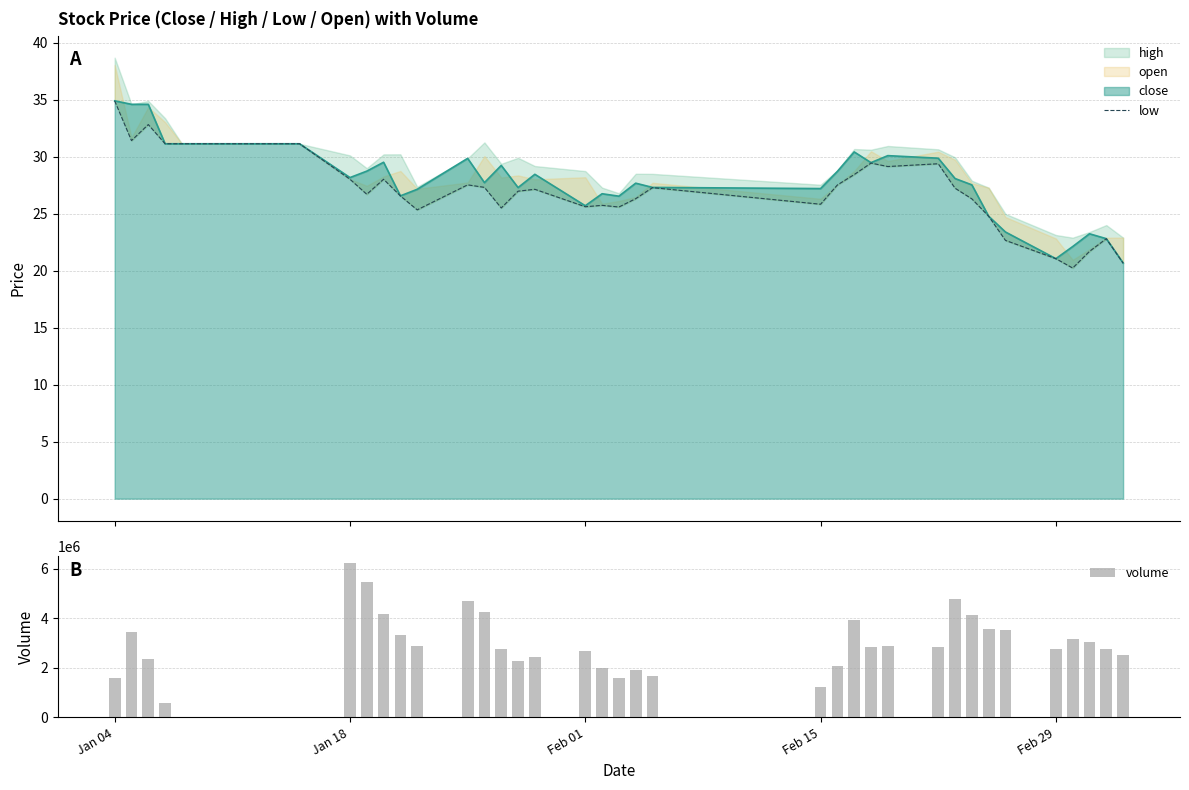

What is the maximum value for low?

34.9